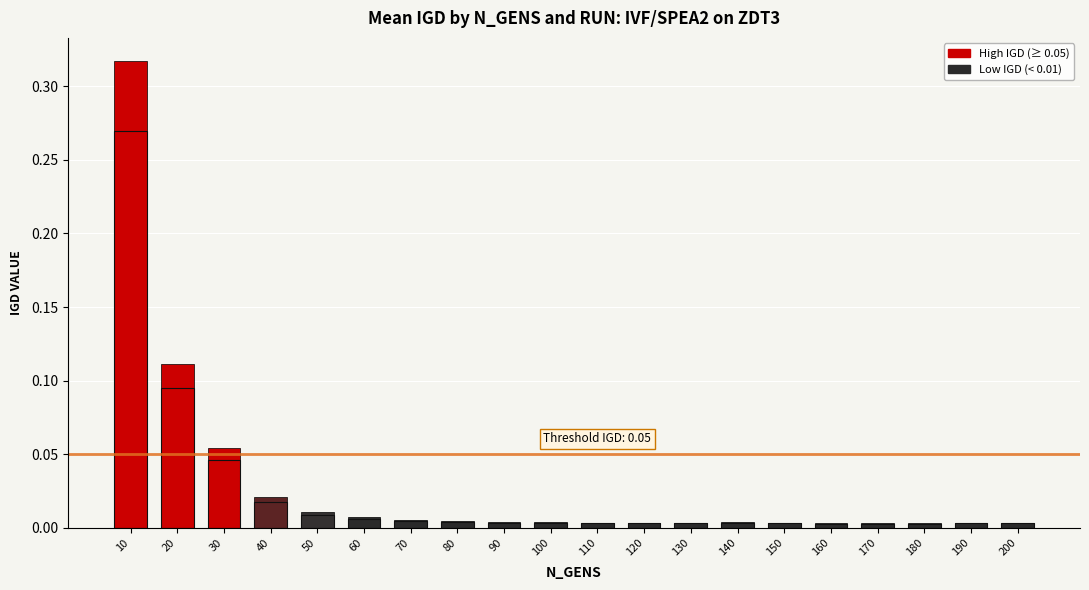

Does the chart contain stacked bars?

No